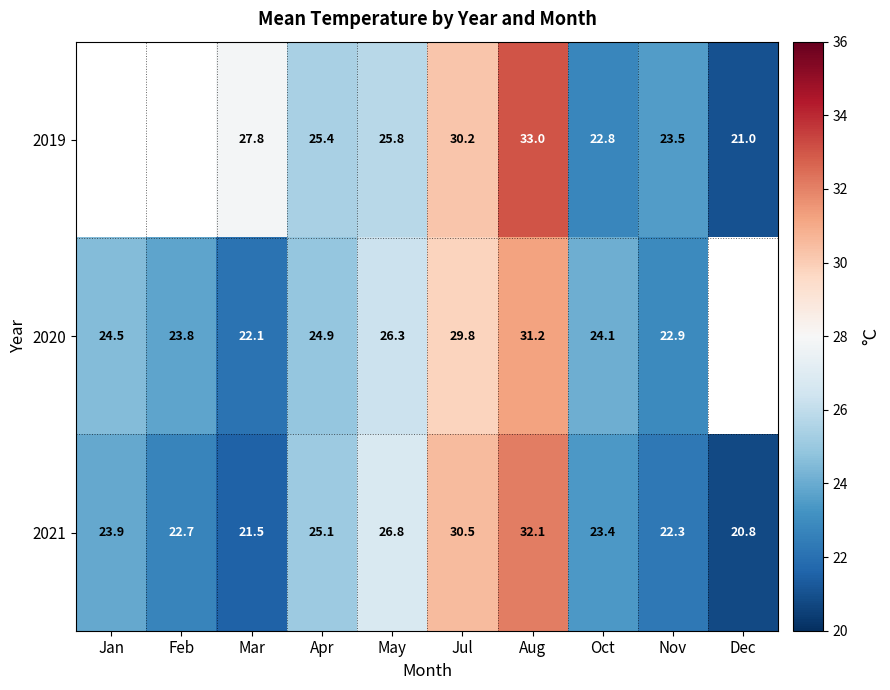

What is the maximum value shown in the chart?

33.0